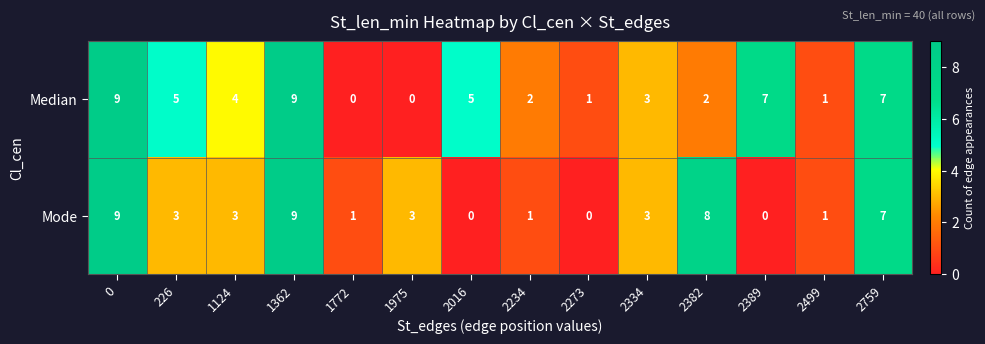

What is the average value of the Median series?

4